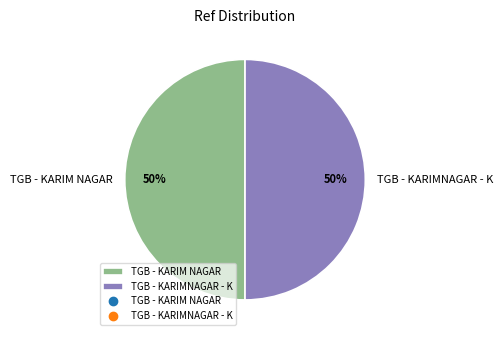

To the nearest percent, what percentage of the pie is TGB - KARIM NAGAR?

50%